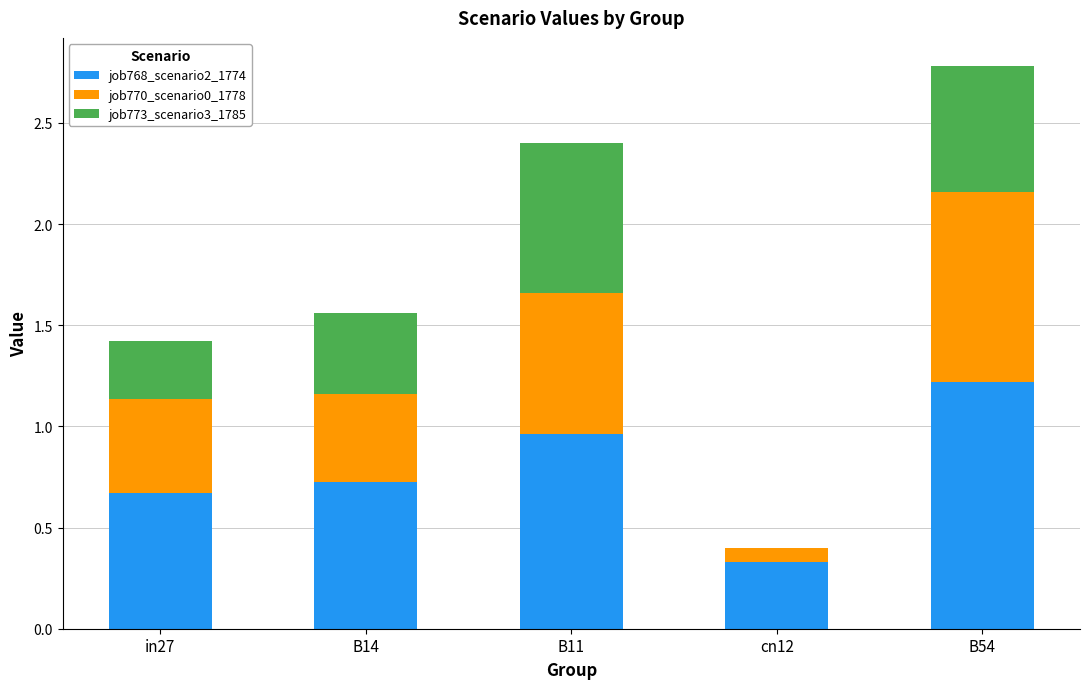

At which category is the sum across all series the highest?

B54